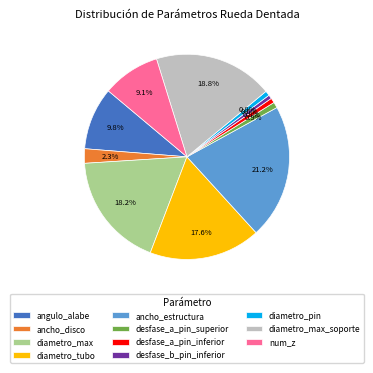

Which category has the biggest portion of the pie?

ancho_estructura